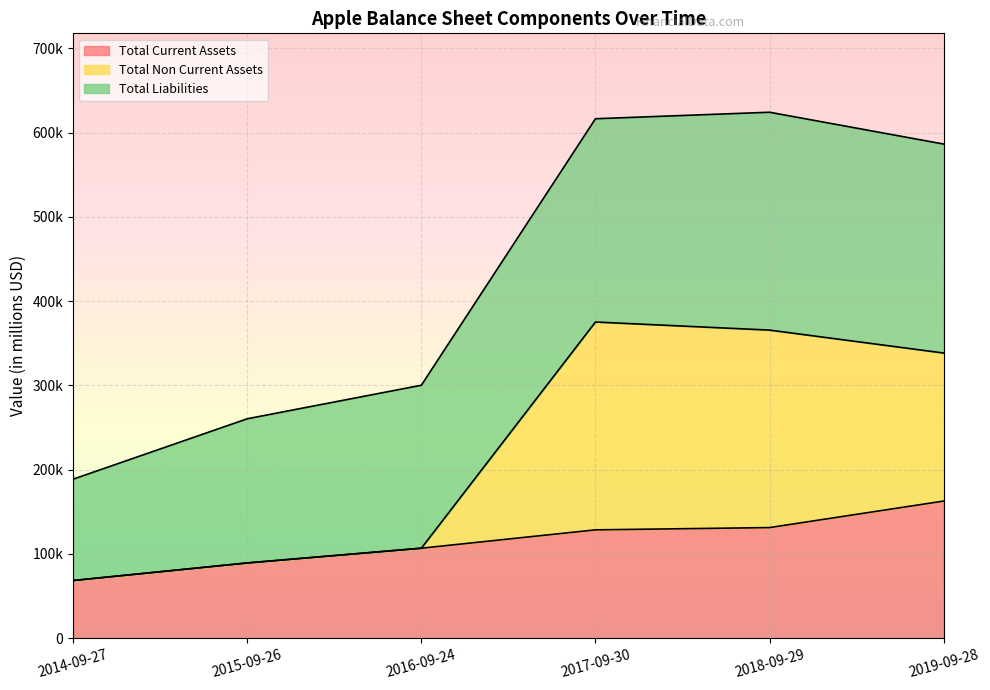

True or false: Total Current Assets has a value of 198160 at 2018-09-29.

False